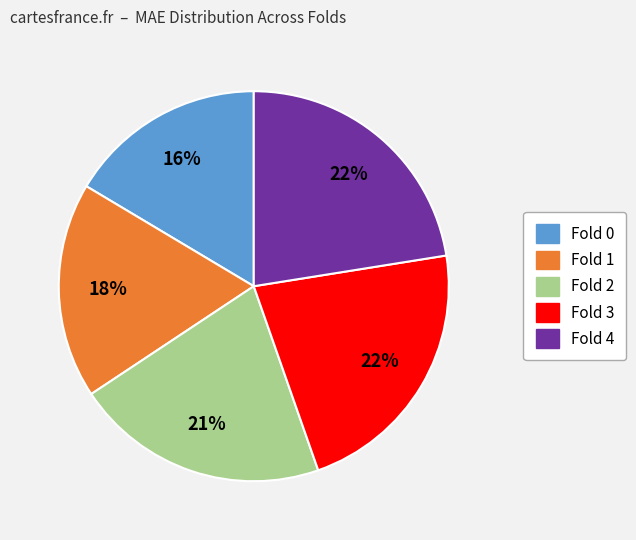

To the nearest percent, what percentage of the pie is Fold 4?

22%